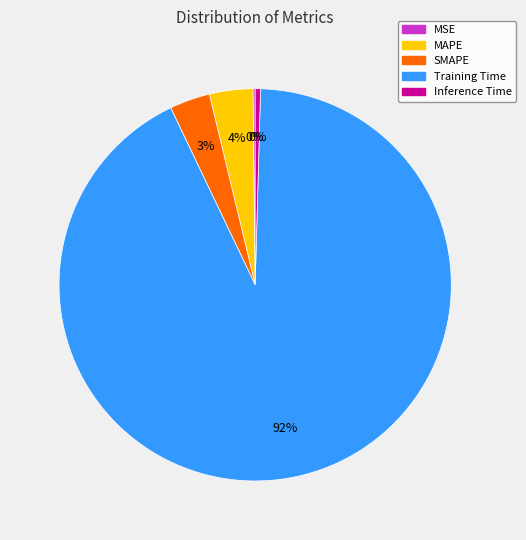

Which category accounts for the majority?

Training Time